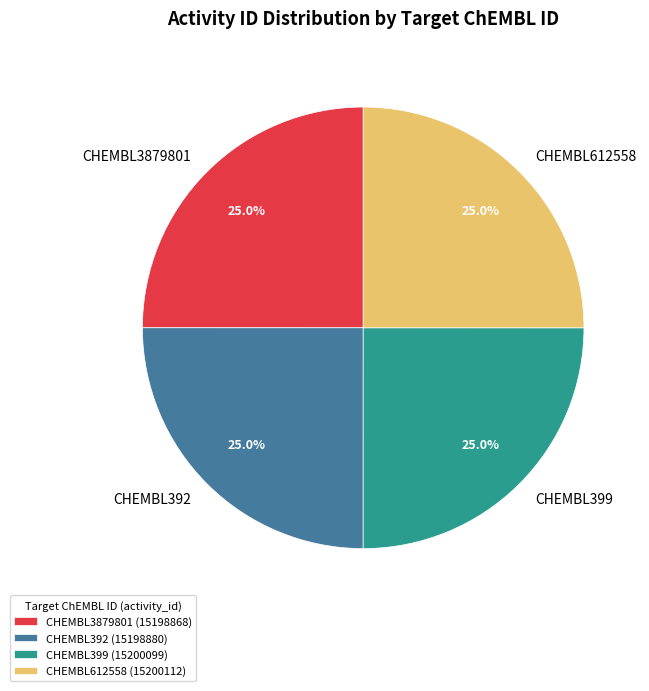

To the nearest percent, what is the combined percentage of CHEMBL399 and CHEMBL612558?

50%